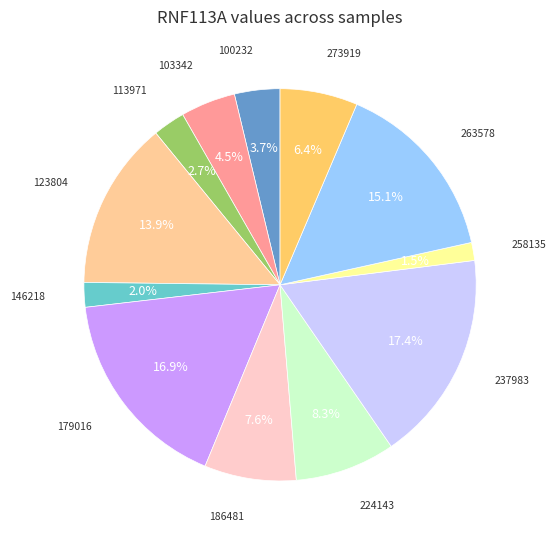

Does any single category account for the majority?

No